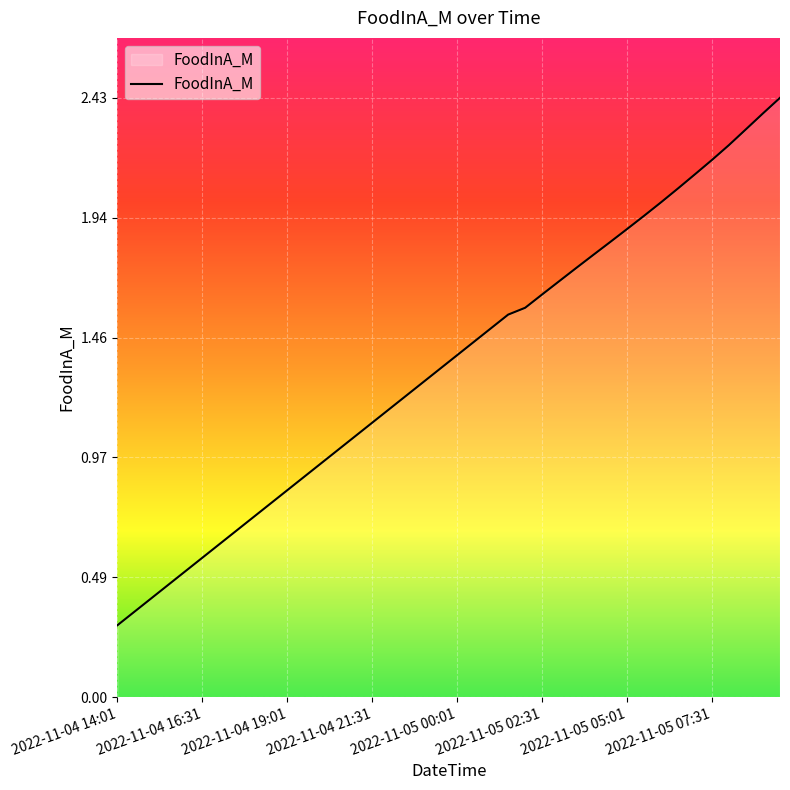

Is this an area chart (filled region under the line)?

Yes